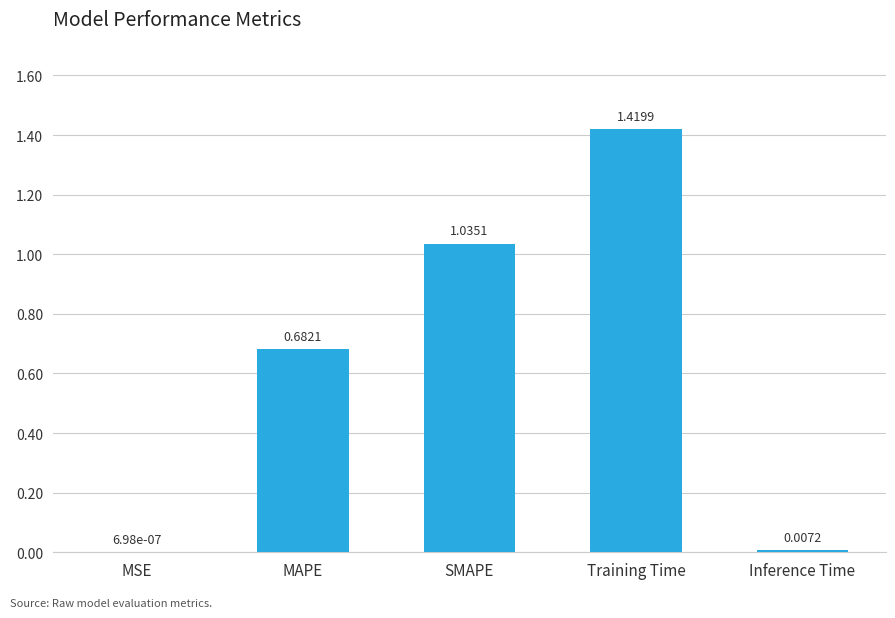

Which label corresponds to the largest value in the chart?

Training Time